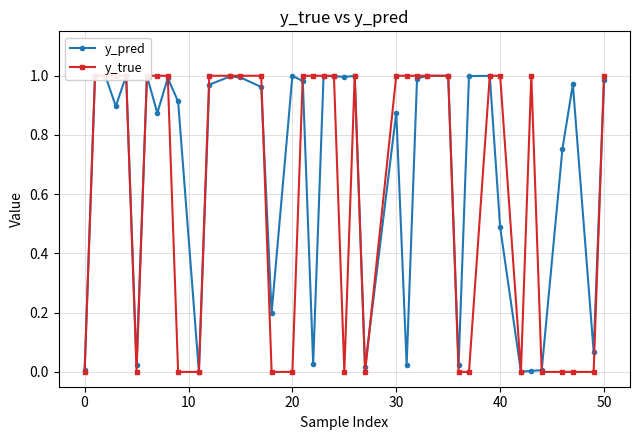

List the series in order of their peak value, lowest first.

y_pred, y_true